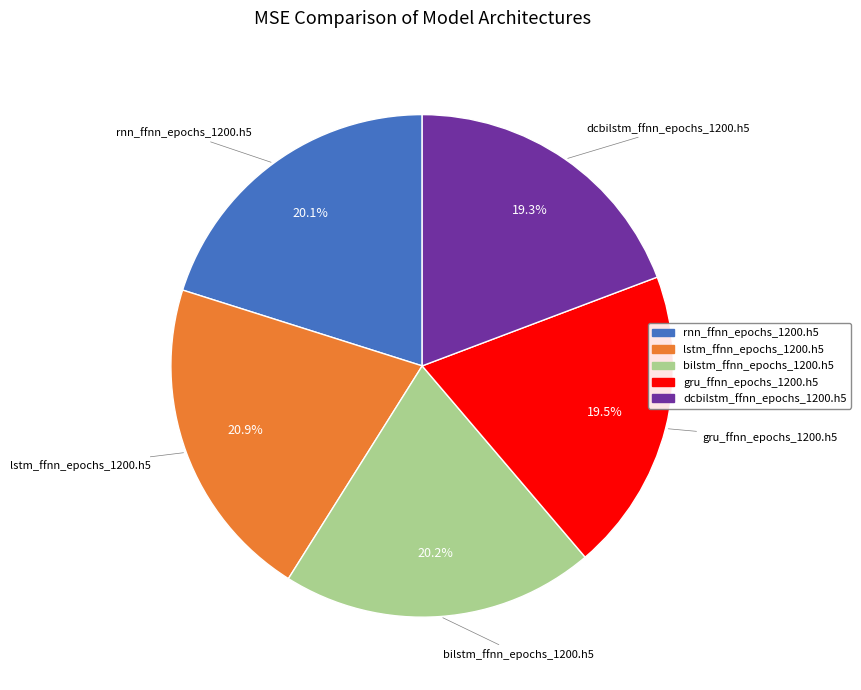

Combined, what portion of the pie is bilstm_ffnn_epochs_1200.h5 and gru_ffnn_epochs_1200.h5?

39.7%